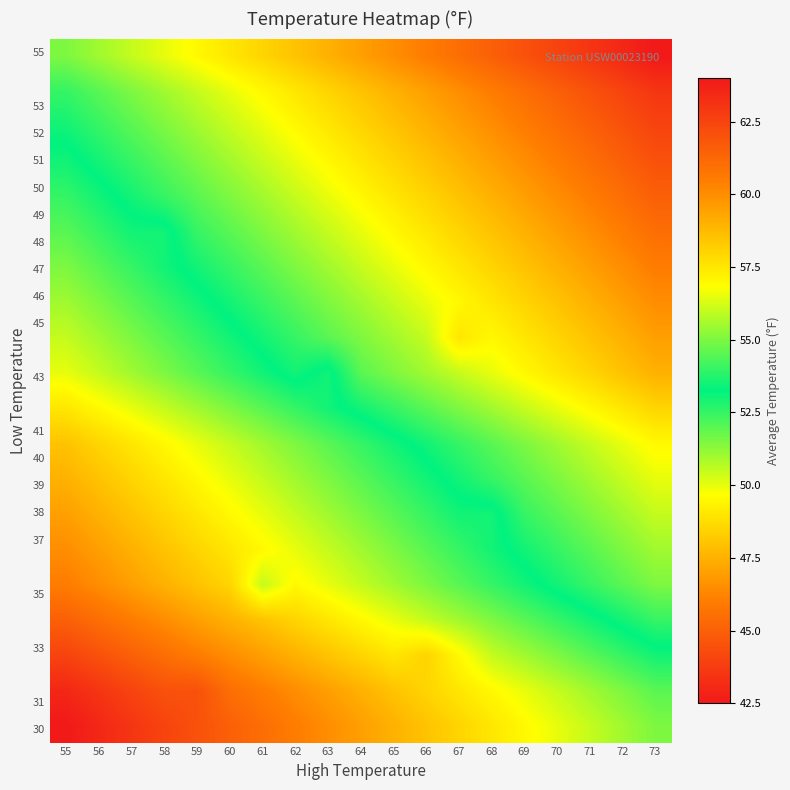

How many series are shown in this chart?

20